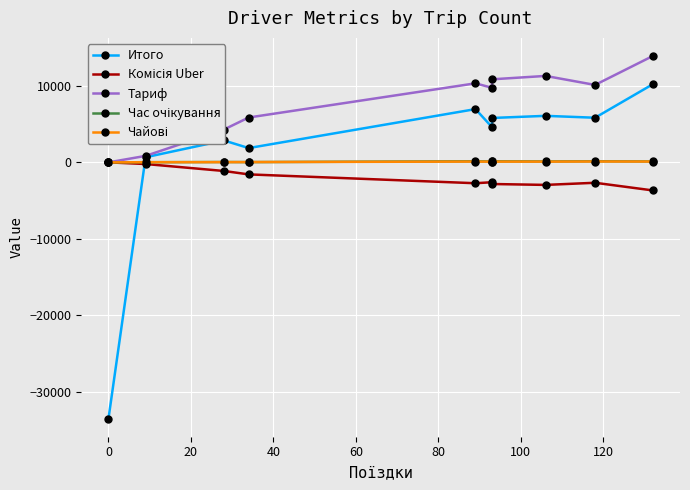

What is the maximum value shown in the chart?

13900.8